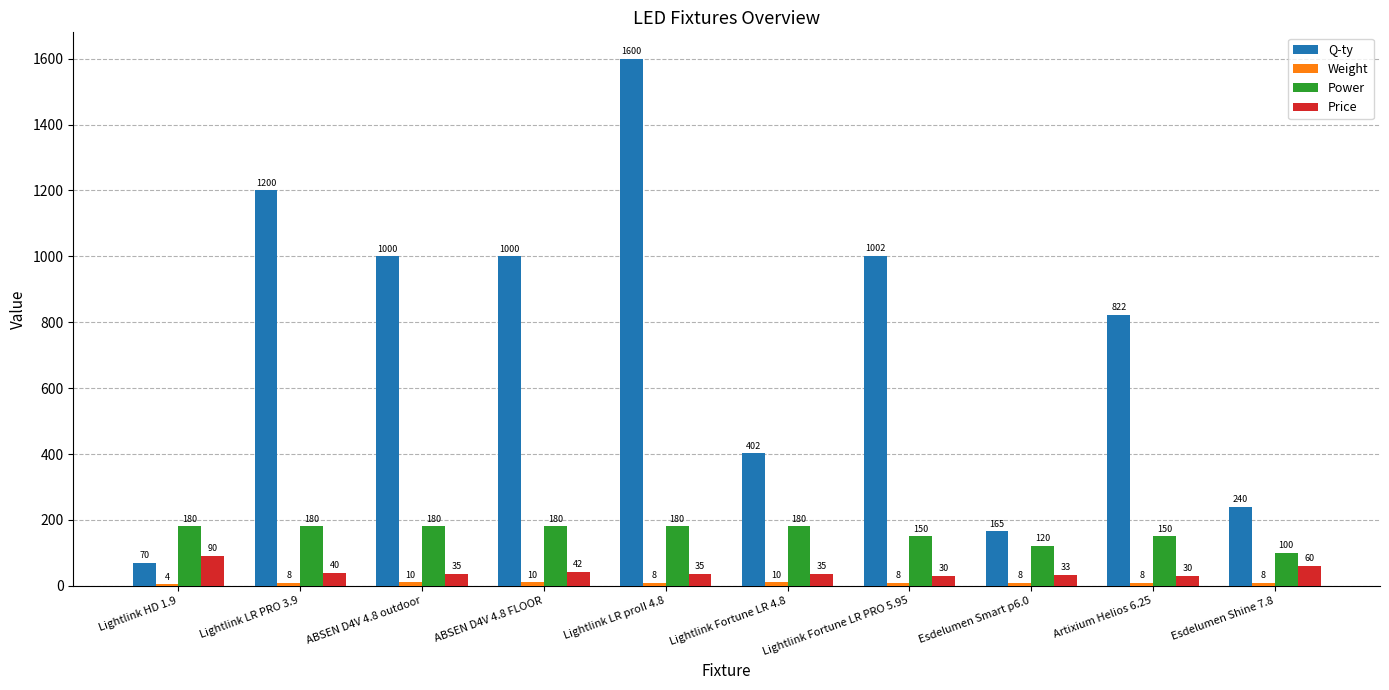

Which series has the largest total across all categories?

Q-ty